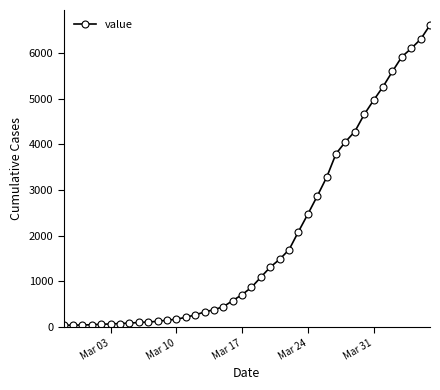

What is the greatest value displayed?

6606